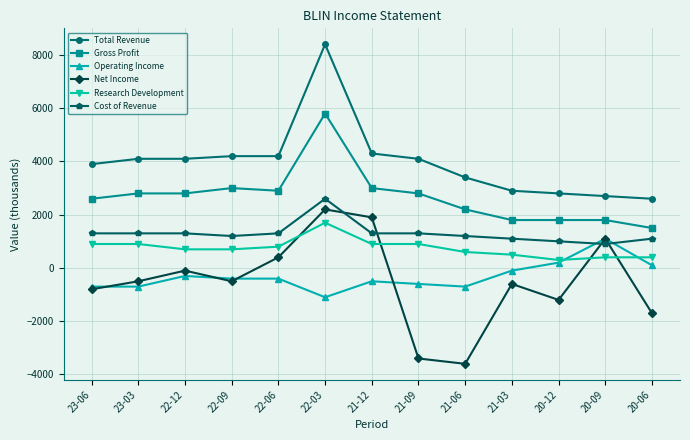

At which category is the sum across all series the highest?

22-03